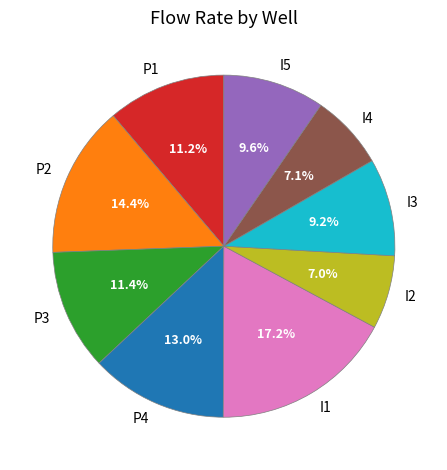

What percentage is the P4 slice, to the nearest percent?

13%